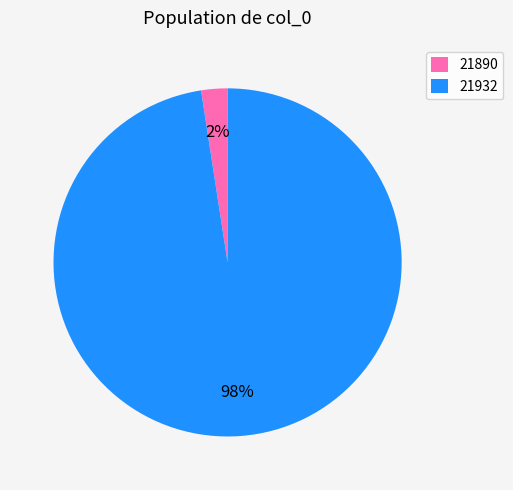

What percentage is the 21890 slice, to the nearest percent?

2%